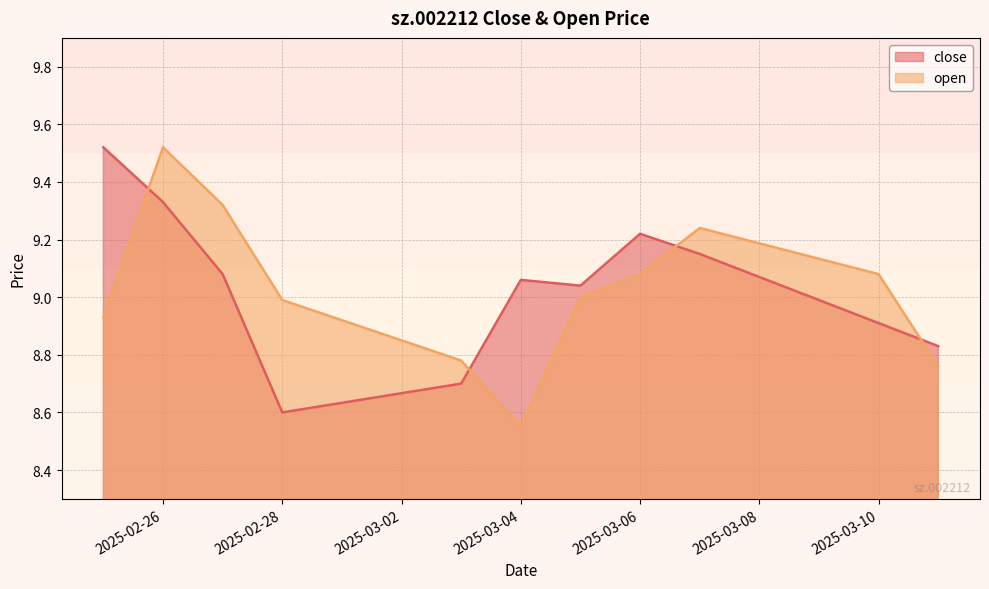

Where is the first local maximum for open?

2025-02-26